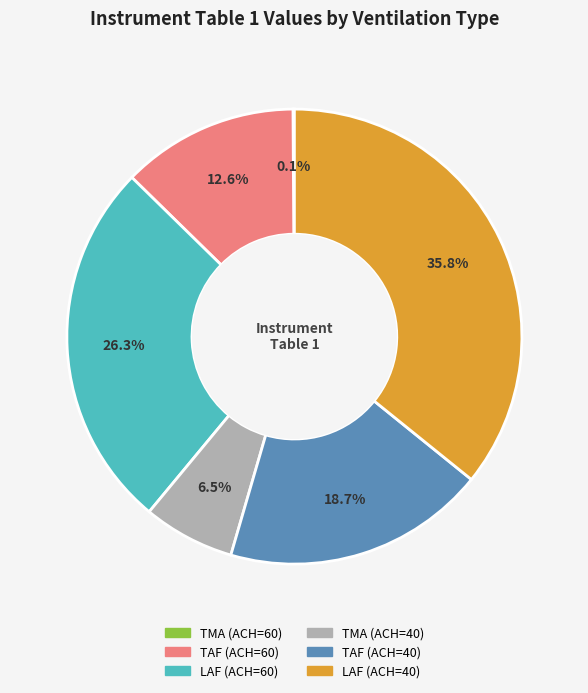

Between TAF (ACH=60) and TMA (ACH=40), which is larger?

TAF (ACH=60)